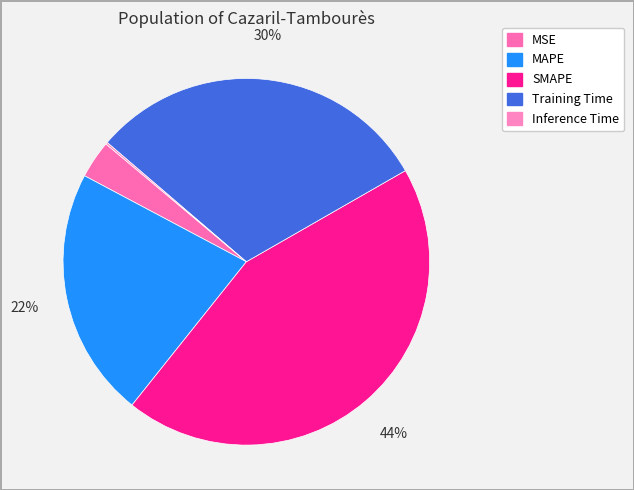

True or false: Training Time accounts for 45% of the total.

False